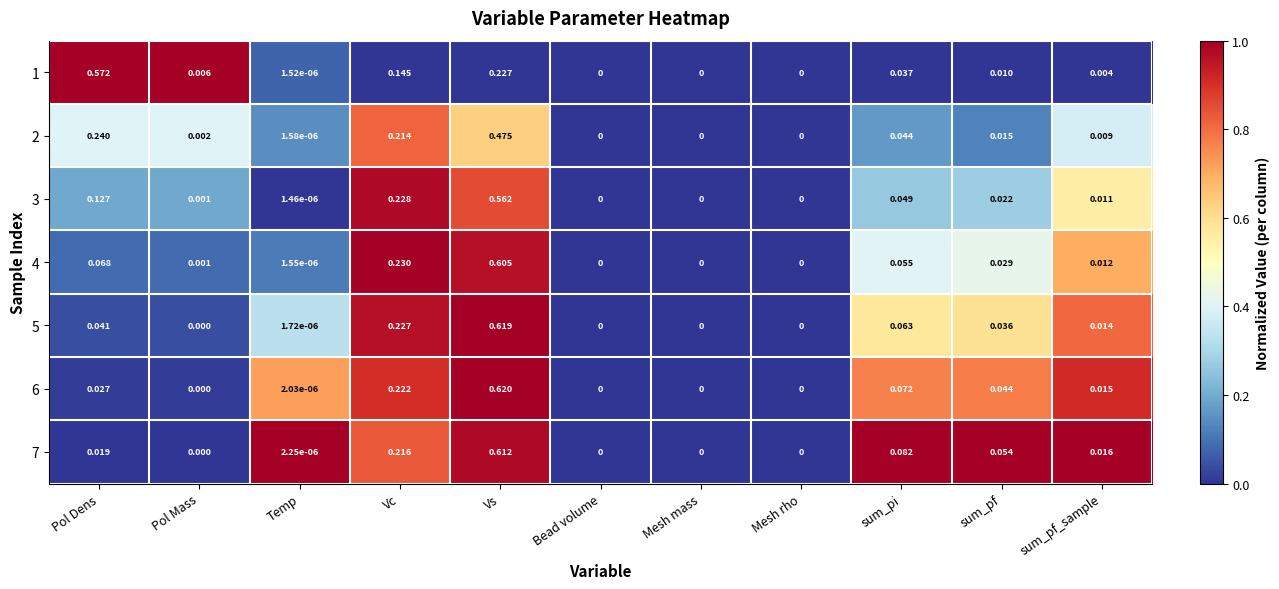

Is the value of 3 at sum_pi greater than the value of 7 at Bead volume?

Yes